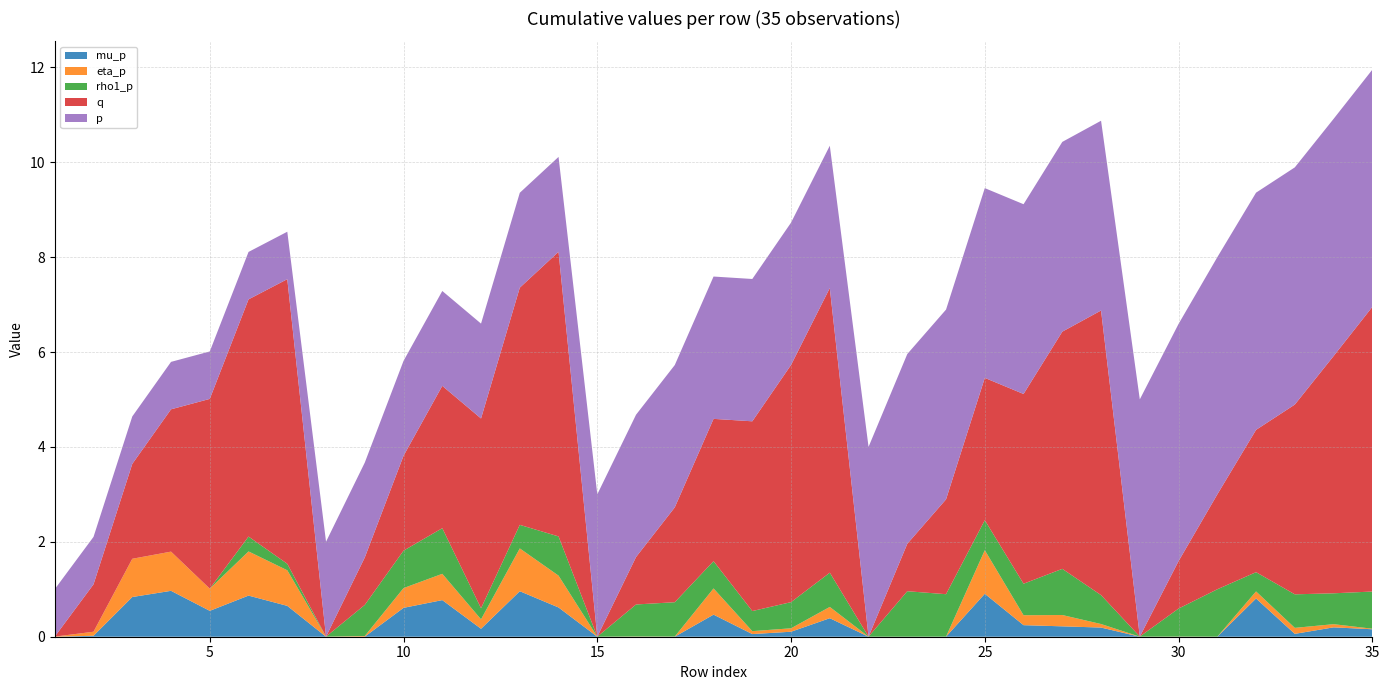

Reading left to right, list all the values displayed in this chart.

mu_p: 1=0.0	2=0.0	3=0.8	4=1.0	5=0.5	6=0.9	7=0.7	8=0.0	9=0.0	10=0.6	11=0.8	12=0.2	13=1.0	14=0.6	15=0.0	16=0.0	17=0.0	18=0.5	19=0.1	20=0.1	21=0.4	22=0.0	23=0.0	24=0.0	25=0.9	26=0.2	27=0.2	28=0.2	29=0.0	30=0.0	31=0.0	32=0.8	33=0.1	34=0.2	35=0.2
eta_p: 1=0.0	2=0.1	3=0.8	4=0.8	5=0.5	6=0.9	7=0.8	8=0.0	9=0.0	10=0.4	11=0.6	12=0.2	13=0.9	14=0.7	15=0.0	16=0.0	17=0.0	18=0.6	19=0.1	20=0.1	21=0.2	22=0.0	23=0.0	24=0.0	25=0.9	26=0.2	27=0.2	28=0.1	29=0.0	30=0.0	31=0.0	32=0.1	33=0.1	34=0.1	35=0.0
rho1_p: 1=0.0	2=0.0	3=0.0	4=0.0	5=0.0	6=0.3	7=0.1	8=0.0	9=0.7	10=0.8	11=1.0	12=0.2	13=0.5	14=0.8	15=0.0	16=0.7	17=0.7	18=0.6	19=0.4	20=0.6	21=0.7	22=0.0	23=1.0	24=0.9	25=0.6	26=0.7	27=1.0	28=0.6	29=0.0	30=0.6	31=1.0	32=0.4	33=0.7	34=0.7	35=0.8
q: 1=0.0	2=1.0	3=2.0	4=3.0	5=4.0	6=5.0	7=6.0	8=0.0	9=1.0	10=2.0	11=3.0	12=4.0	13=5.0	14=6.0	15=0.0	16=1.0	17=2.0	18=3.0	19=4.0	20=5.0	21=6.0	22=0.0	23=1.0	24=2.0	25=3.0	26=4.0	27=5.0	28=6.0	29=0.0	30=1.0	31=2.0	32=3.0	33=4.0	34=5.0	35=6.0
p: 1=1.0	2=1.0	3=1.0	4=1.0	5=1.0	6=1.0	7=1.0	8=2.0	9=2.0	10=2.0	11=2.0	12=2.0	13=2.0	14=2.0	15=3.0	16=3.0	17=3.0	18=3.0	19=3.0	20=3.0	21=3.0	22=4.0	23=4.0	24=4.0	25=4.0	26=4.0	27=4.0	28=4.0	29=5.0	30=5.0	31=5.0	32=5.0	33=5.0	34=5.0	35=5.0